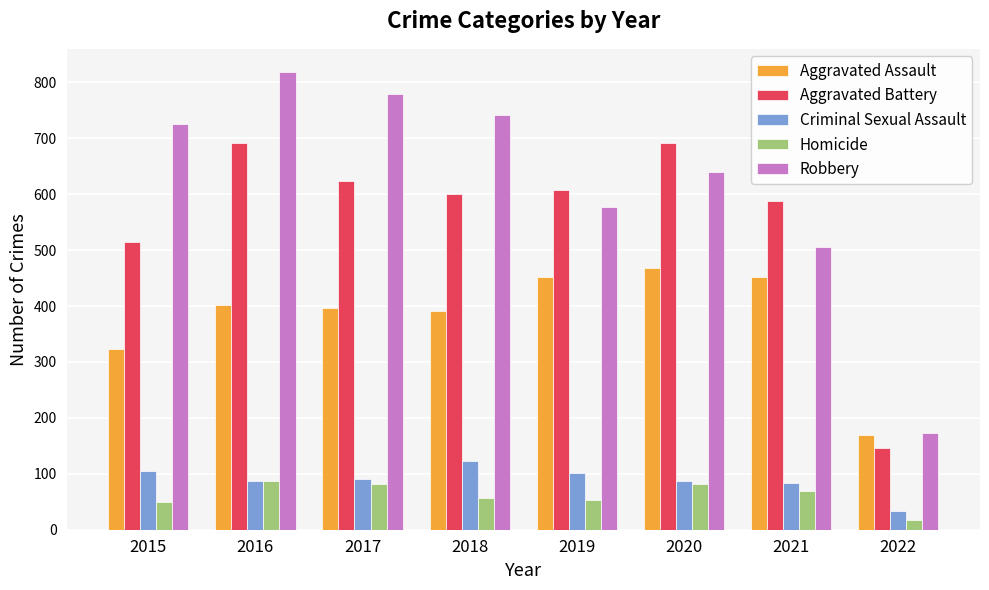

True or false: Aggravated Battery has a value of 691 at 2020.

True